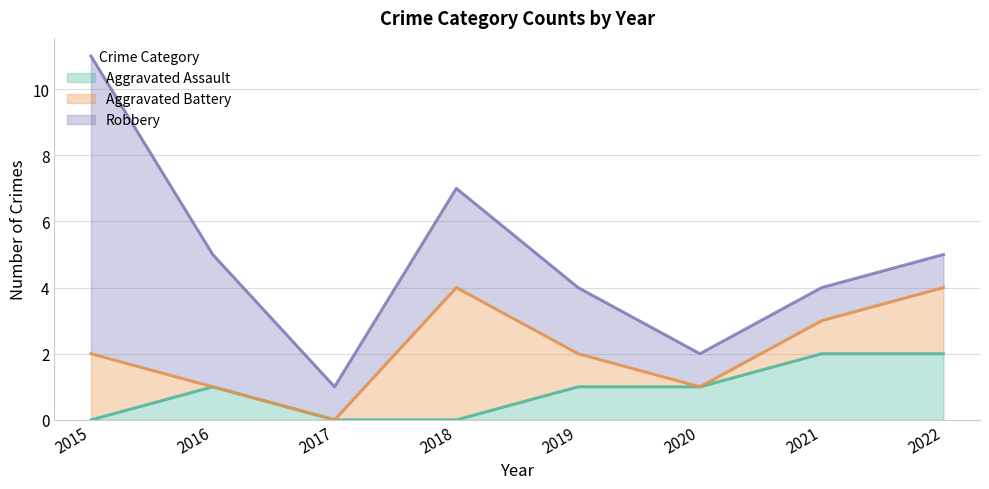

What is the sum of the Aggravated Assault values at 2018 and 2021?

2